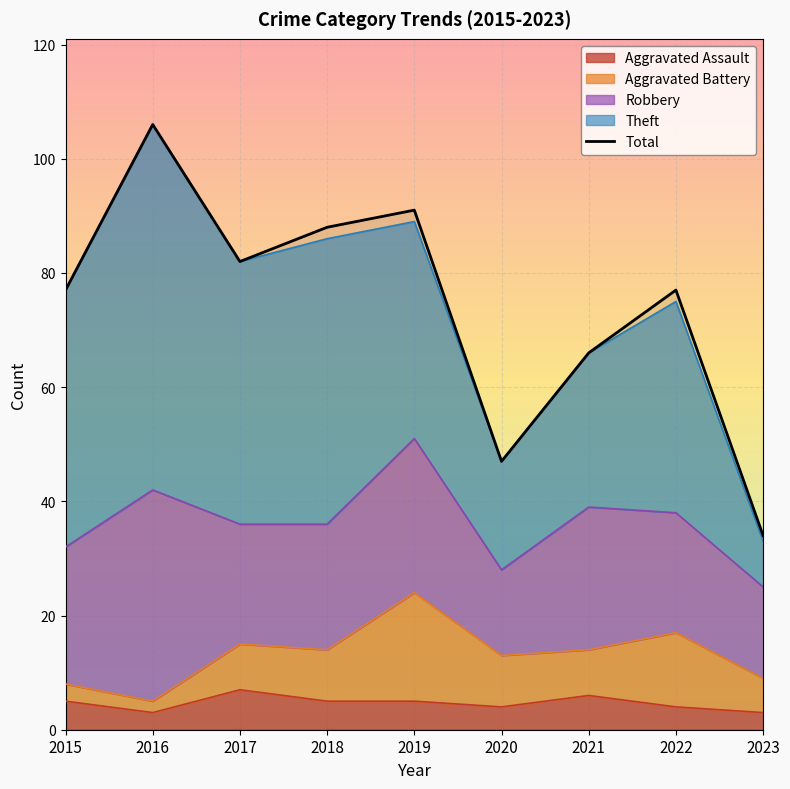

List the labels in order of value, smallest first.

2023, 2020, 2021, 2015, 2022, 2017, 2018, 2019, 2016